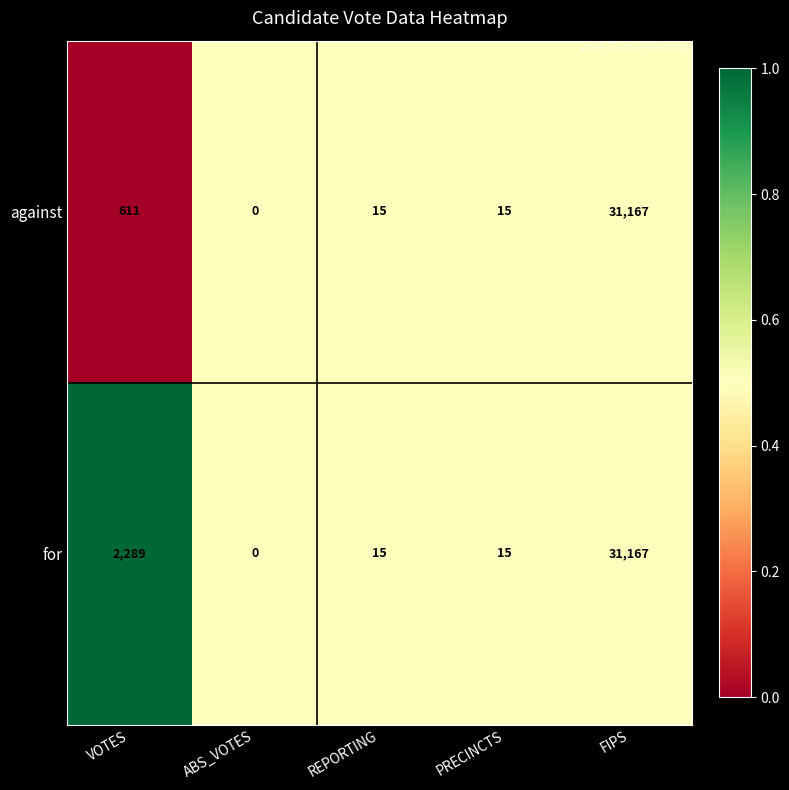

At which category is the sum across all series the highest?

FIPS